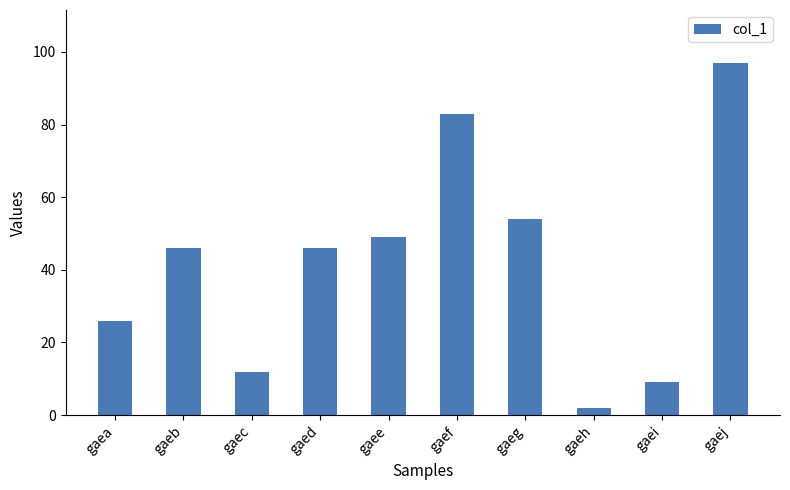

What is the change in value from gaea to gaei?

-17